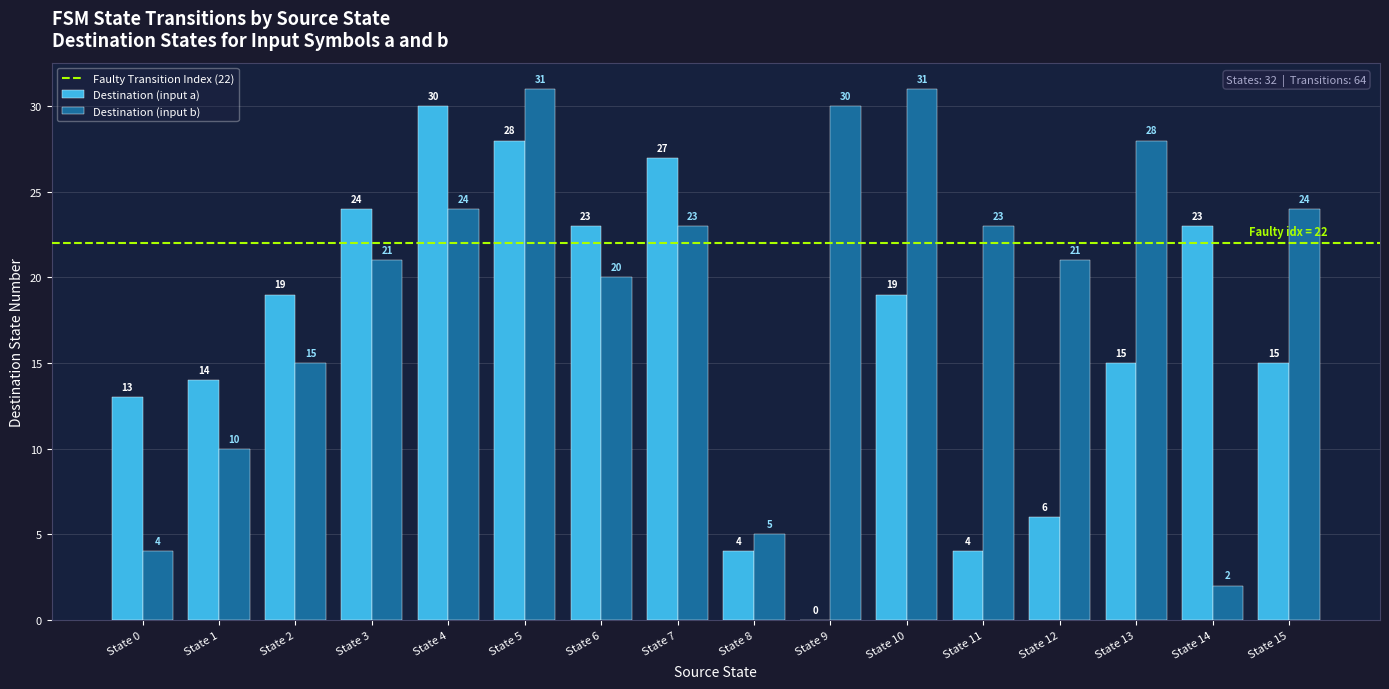

Which category has the highest value in the Destination (input a) series?

State 4